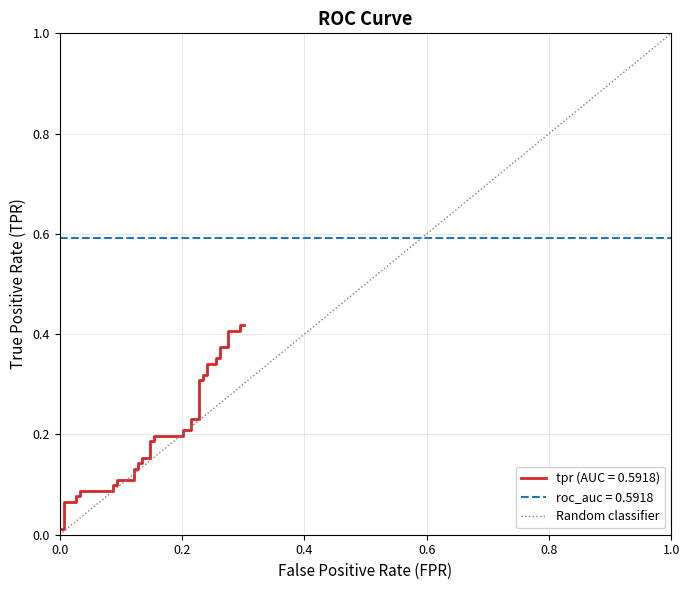

At which category does the chart reach its peak across all series?

1.0